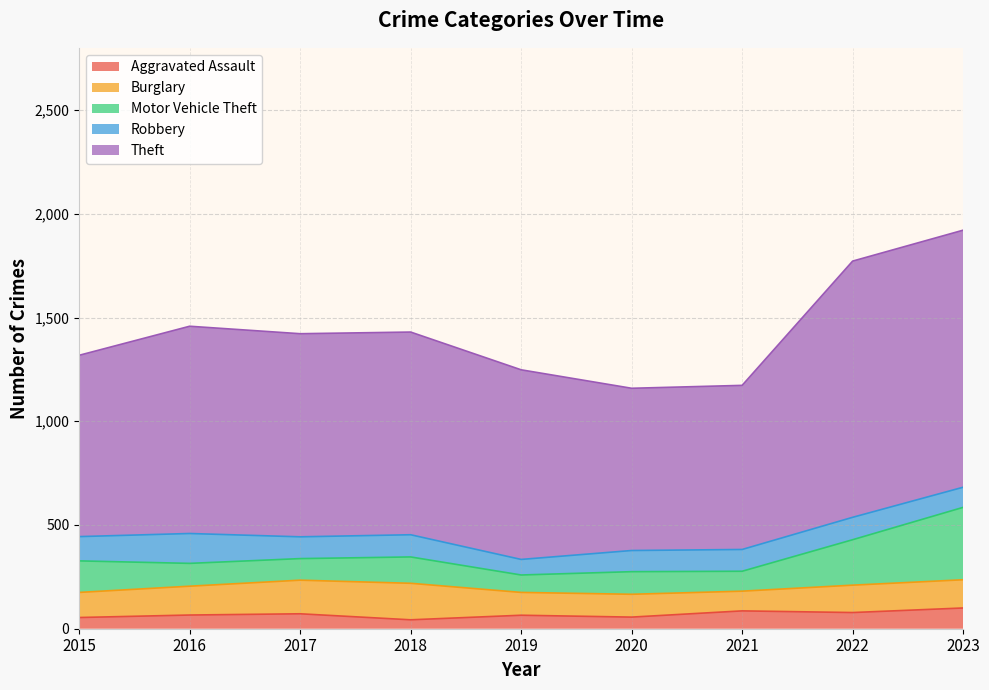

What is the lowest value of the Aggravated Assault series?

43